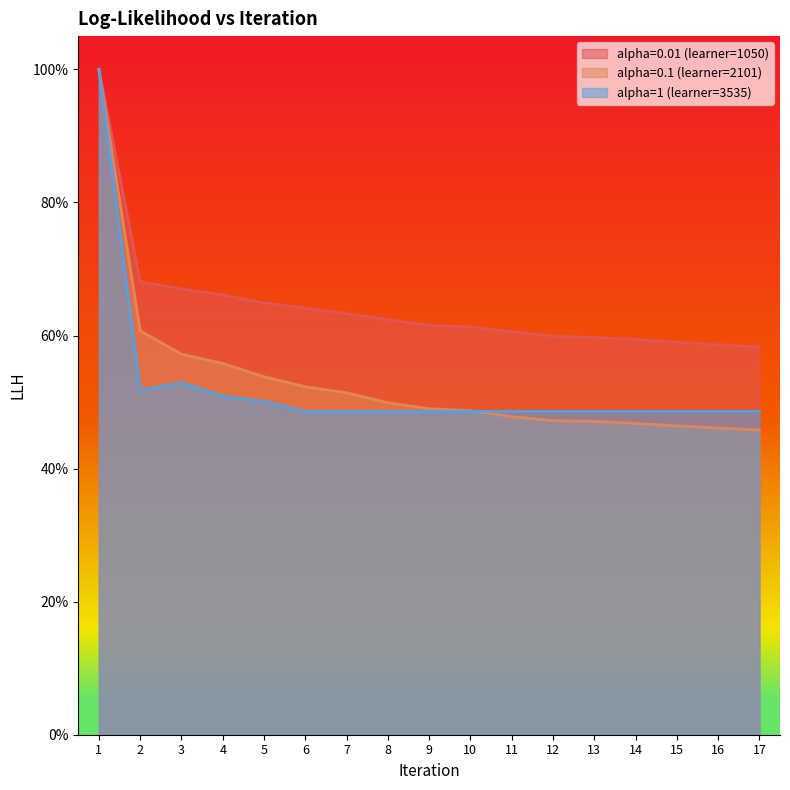

What is the difference between the highest and lowest values at 13?

0.1